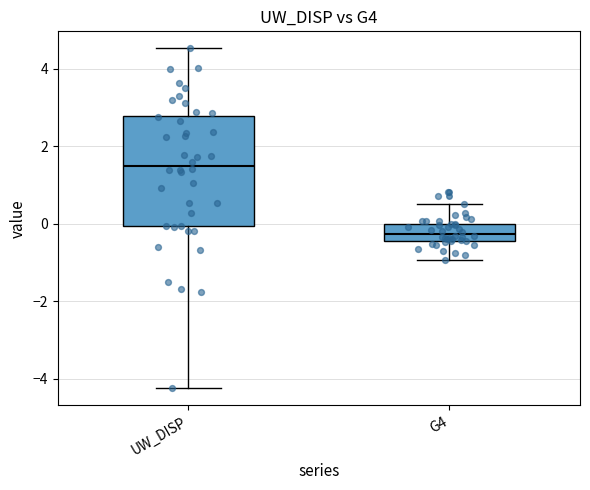

Which box's median line is the lowest?

G4